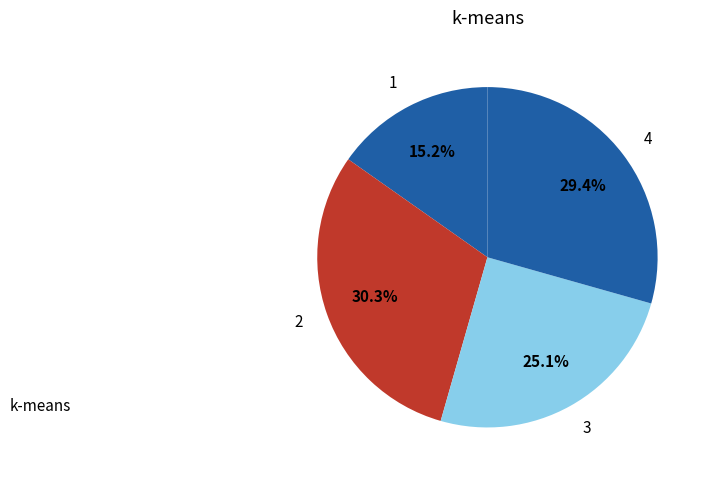

Does any single category account for the majority?

No